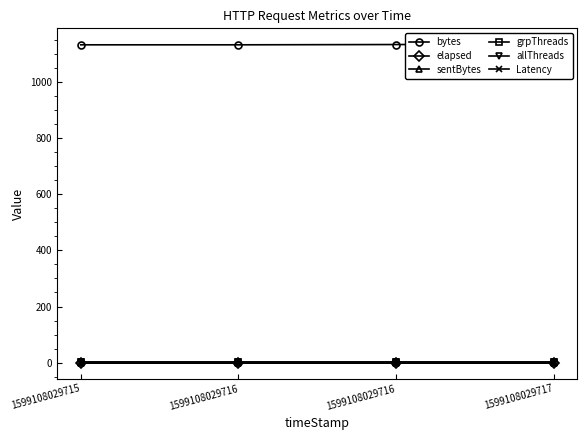

At which category does the chart reach its peak across all series?

1599108029717